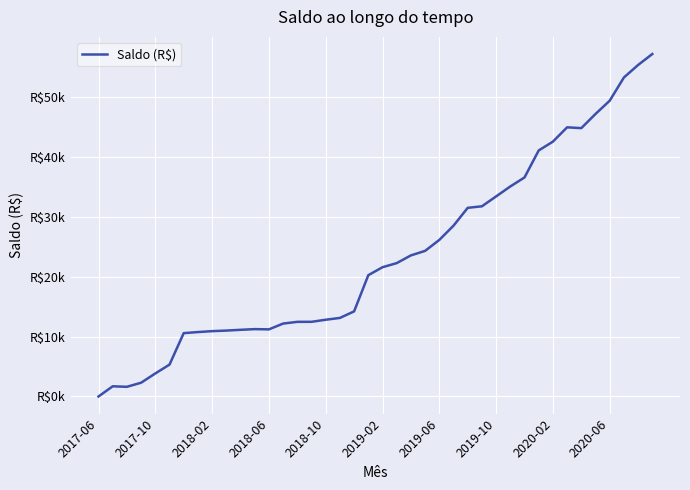

What is the greatest value displayed?

57141.0